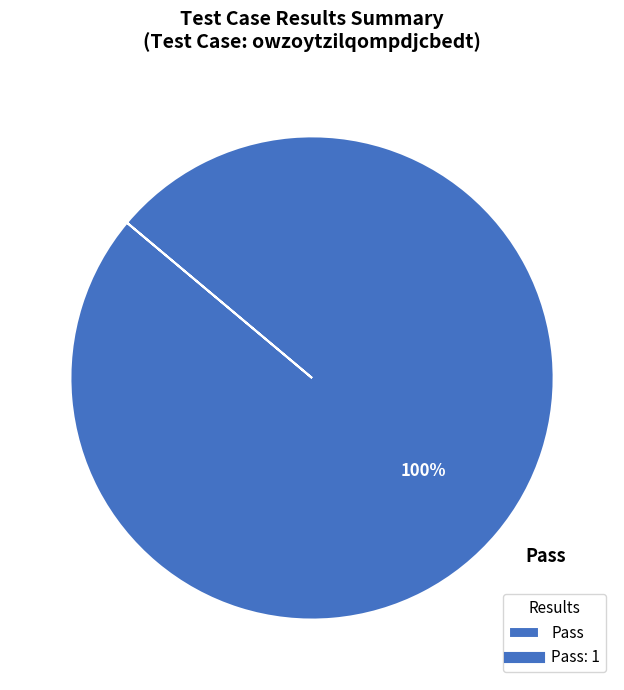

To the nearest percent, what percentage of the pie is Pass?

100%